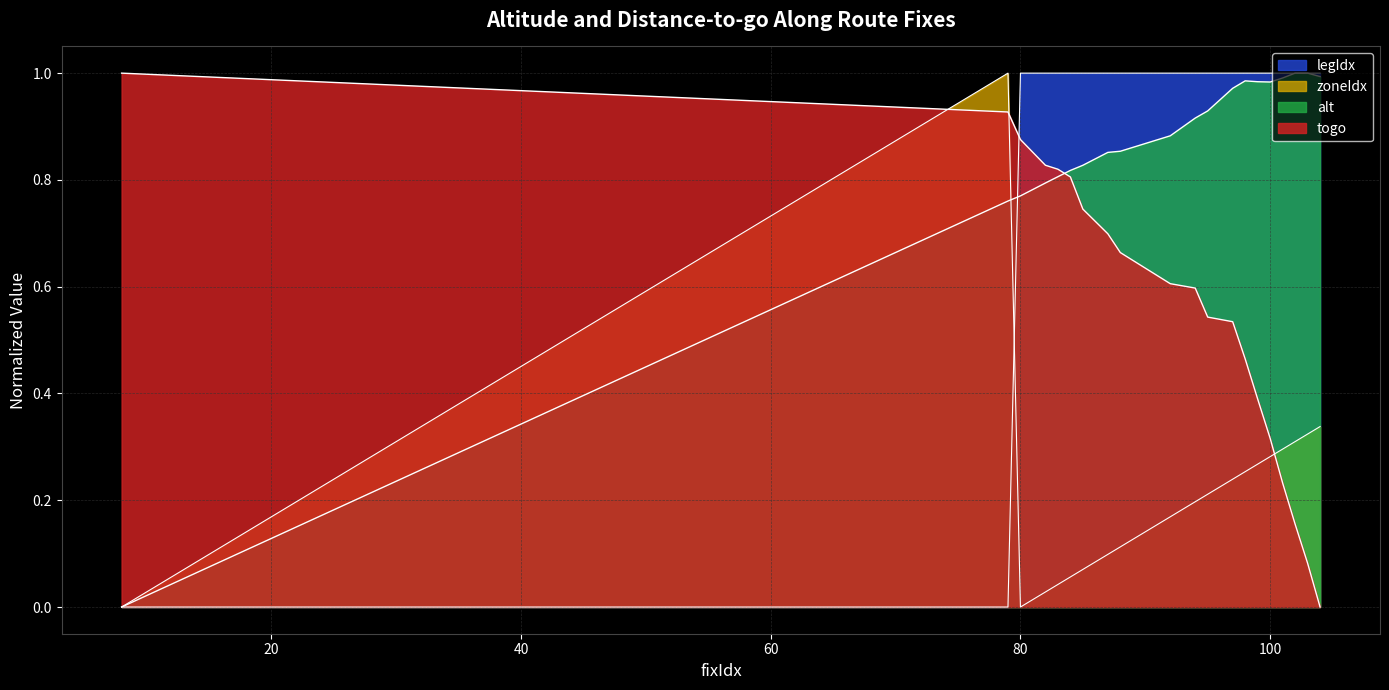

The value of legIdx at 92 is 0.4. True or false?

False